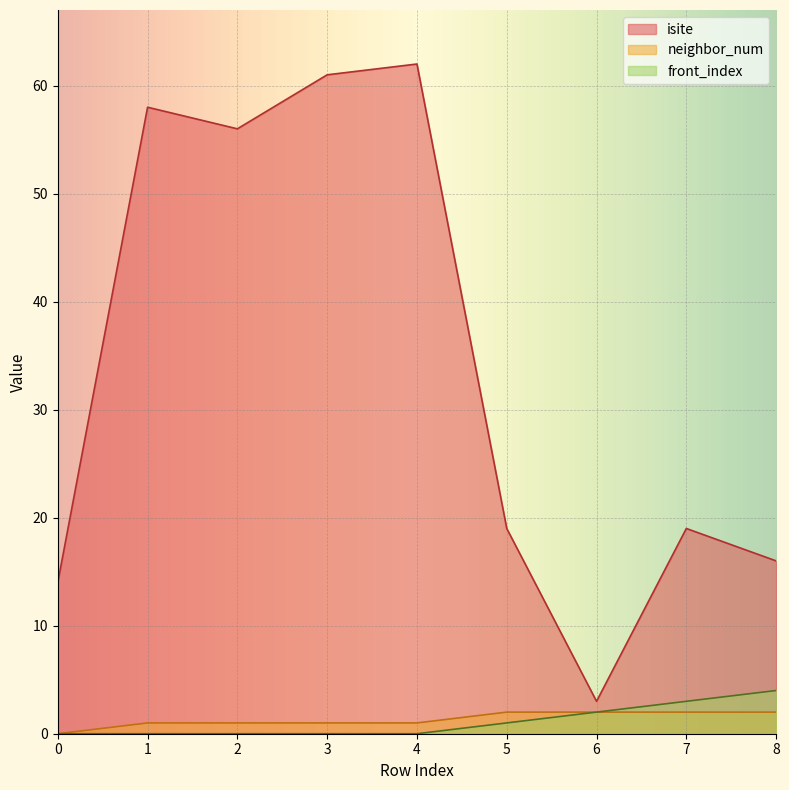

True or false: front_index has a value of -1 at 2.

False